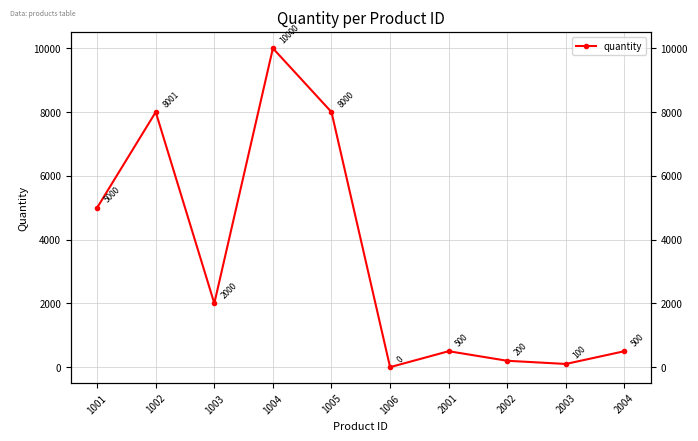

What is the change in value from 1004 to 1006?

-10000